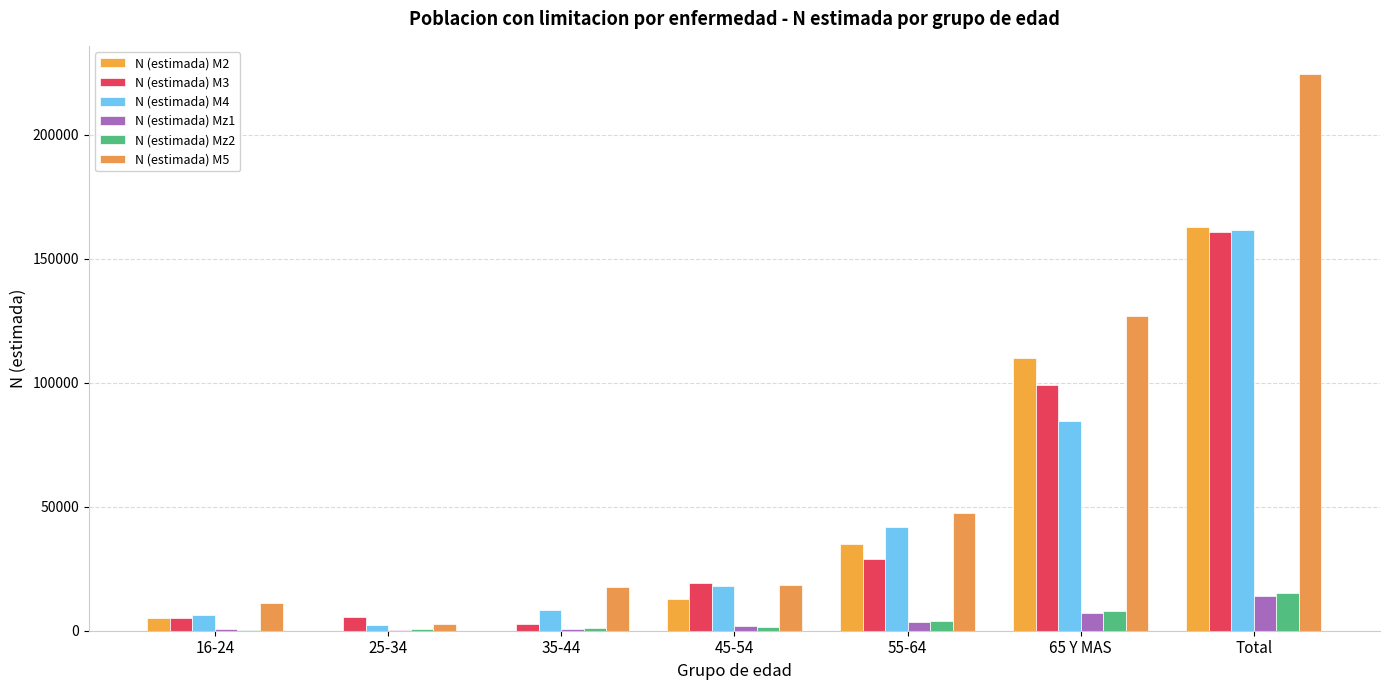

What is the greatest value displayed?

224529